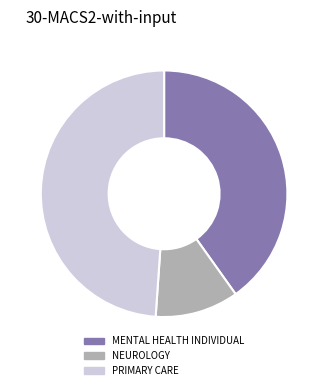

Which has a higher value, PRIMARY CARE or NEUROLOGY?

PRIMARY CARE